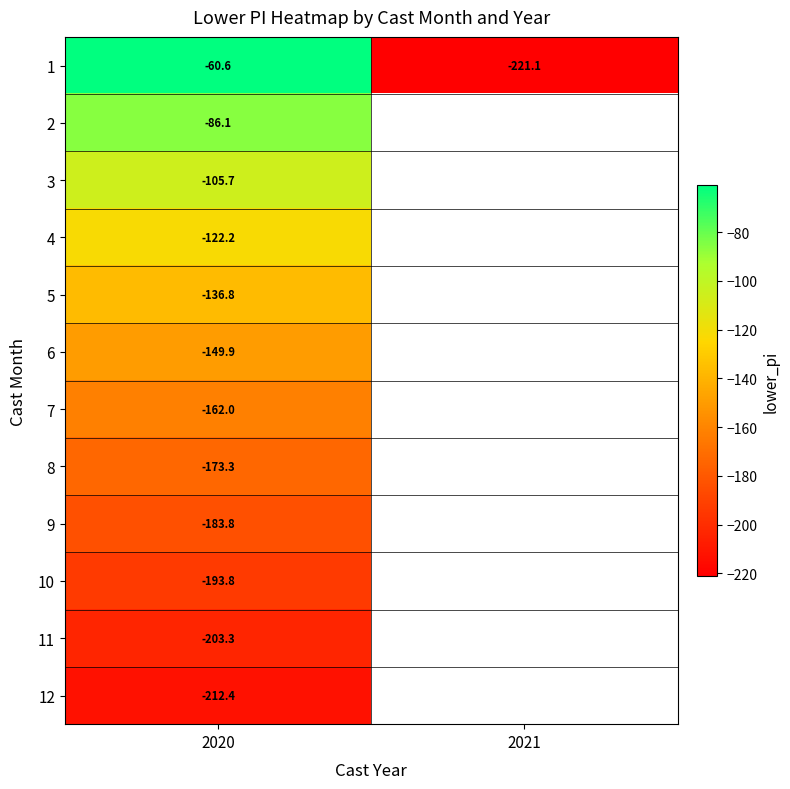

At 2020, list the series in order from smallest to largest.

12, 11, 10, 9, 8, 7, 6, 5, 4, 3, 2, 1